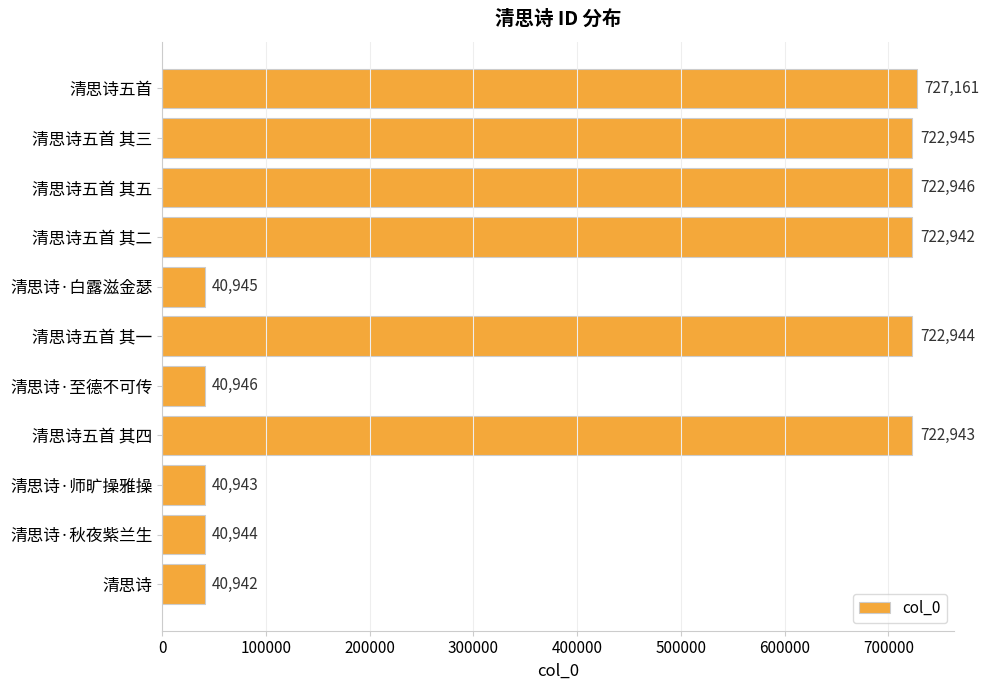

Is it true that the value at 清思诗五首 其三 is 960544?

False